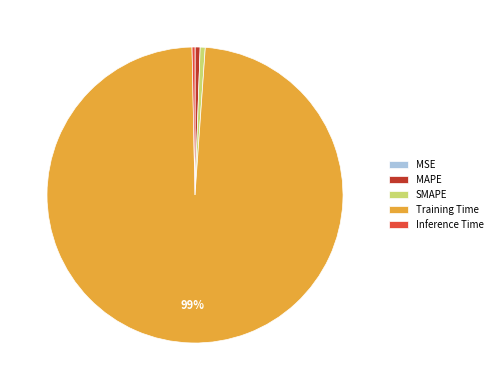

Which slice is the largest?

Training Time